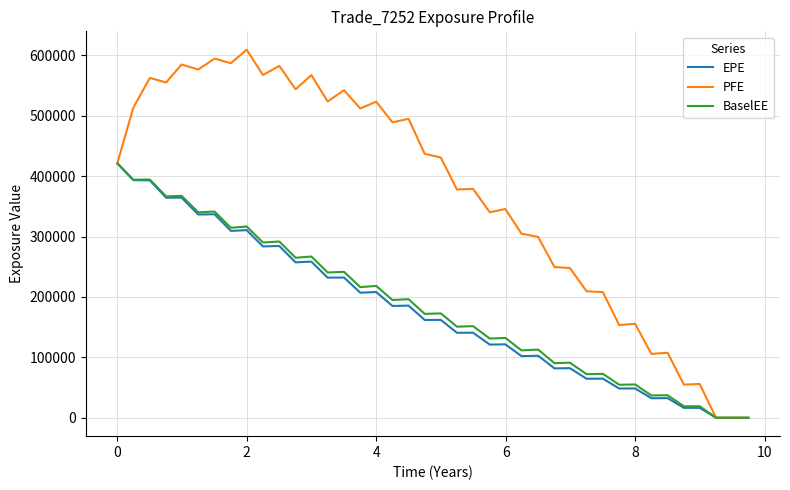

What is the maximum value shown in the chart?

609179.0